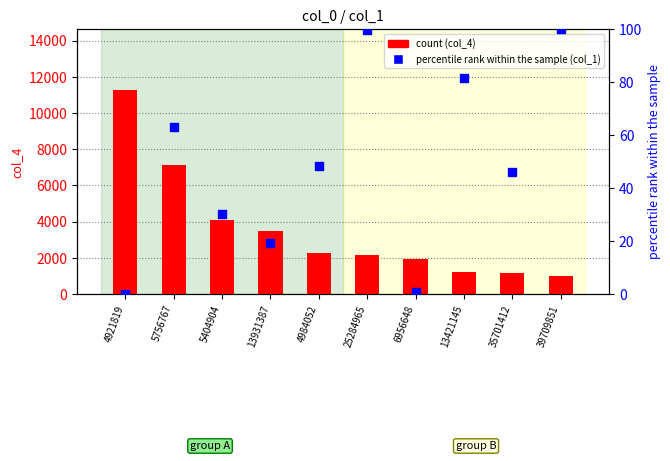

Which series has the largest Y range (max minus min)?

col_4 (count)